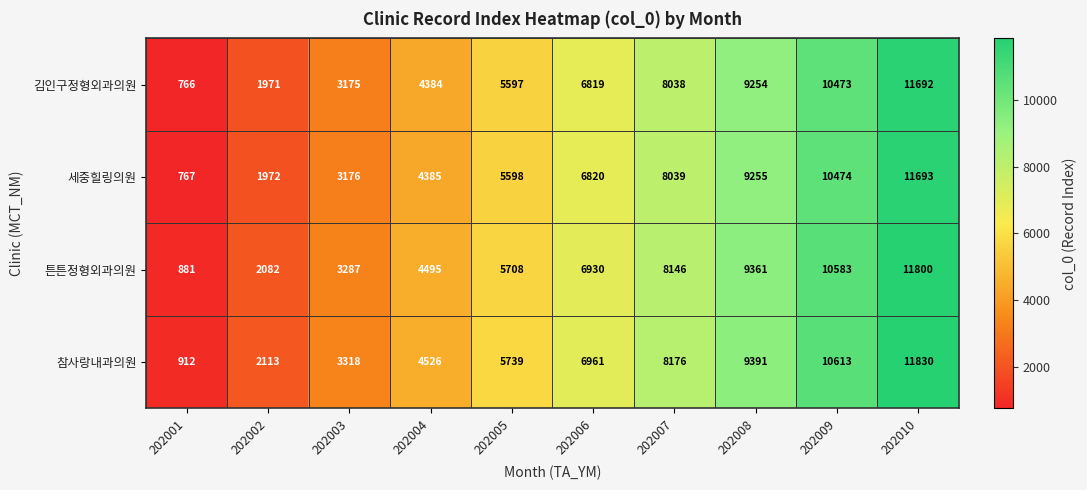

What is the difference between the highest and lowest values at 202006?

142